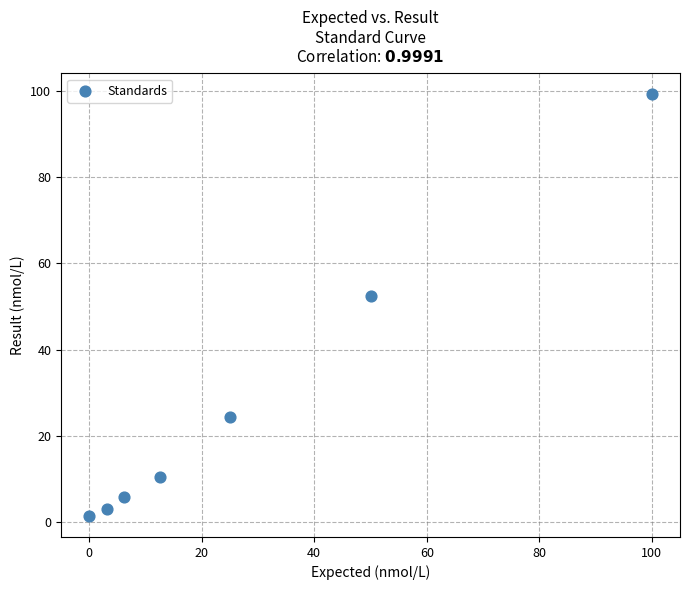

What Y value in the scatter plot is closest to 50?

52.4